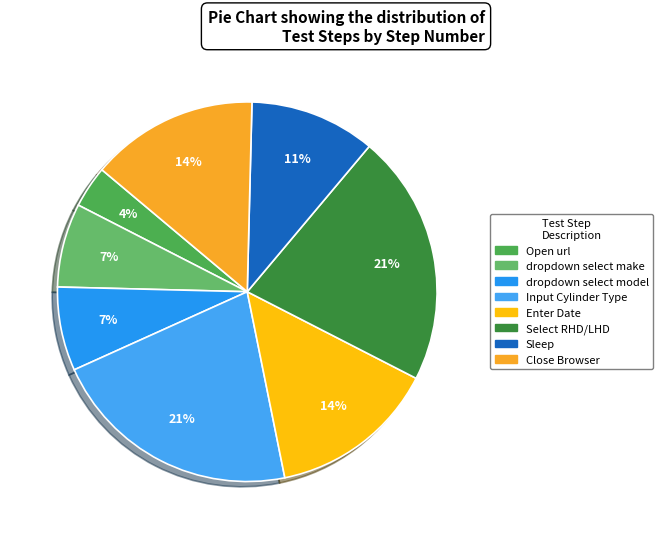

Count the number of slices in the pie.

8